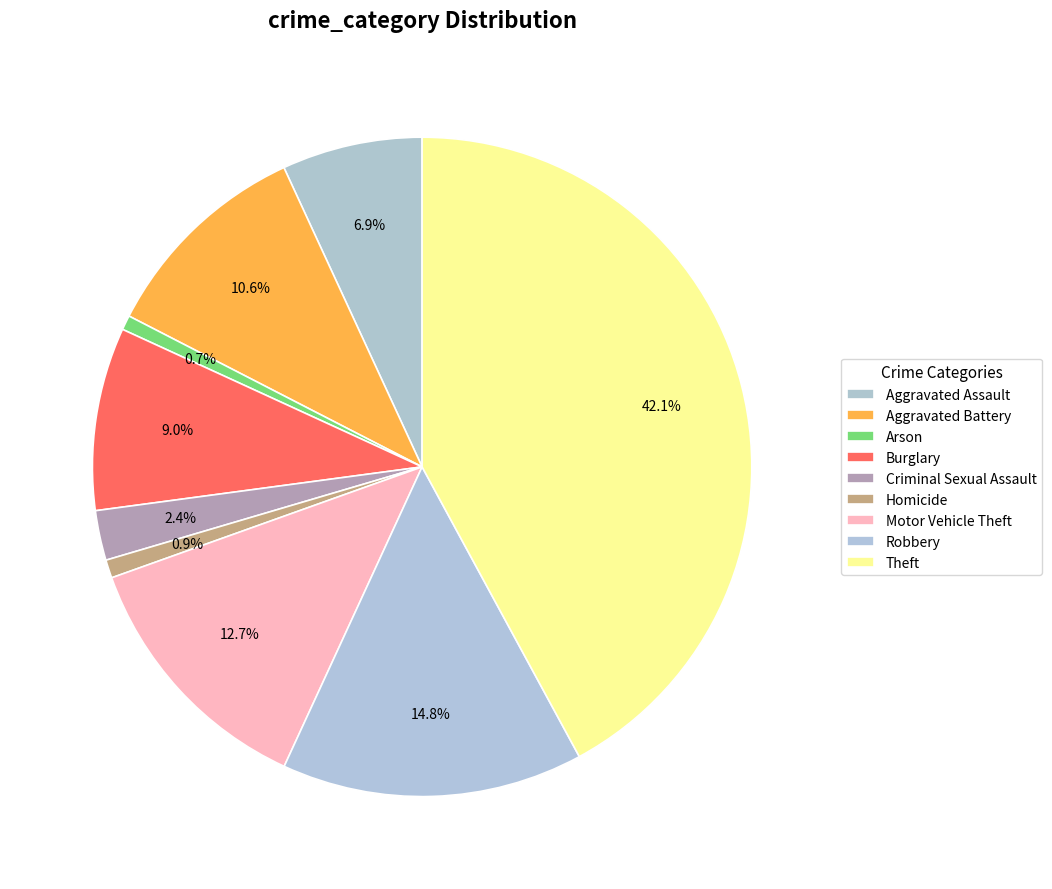

How many slices are in this pie chart?

9